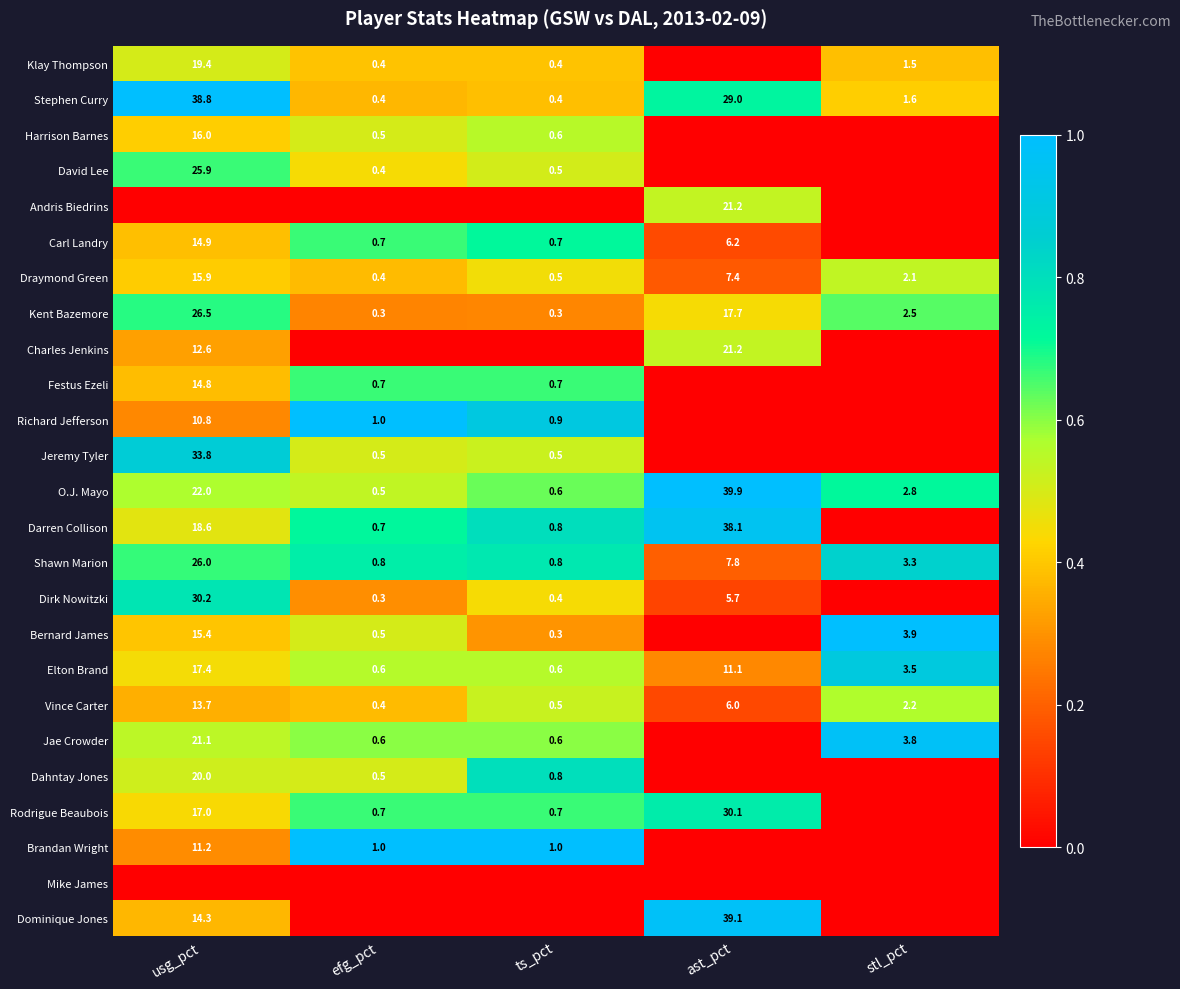

True or false: Kent Bazemore has a value of 2.5 at stl_pct.

True